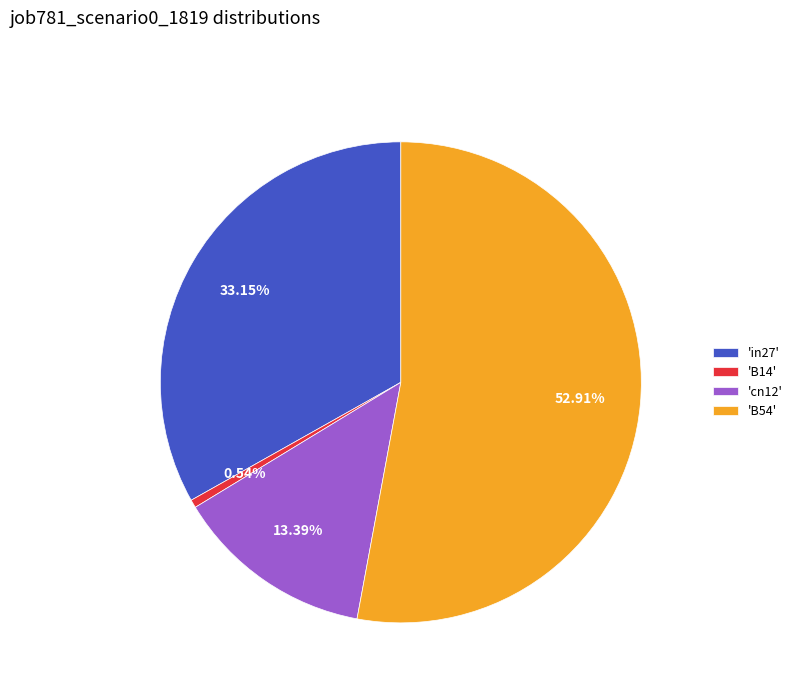

Which slice is the smallest?

'B14'